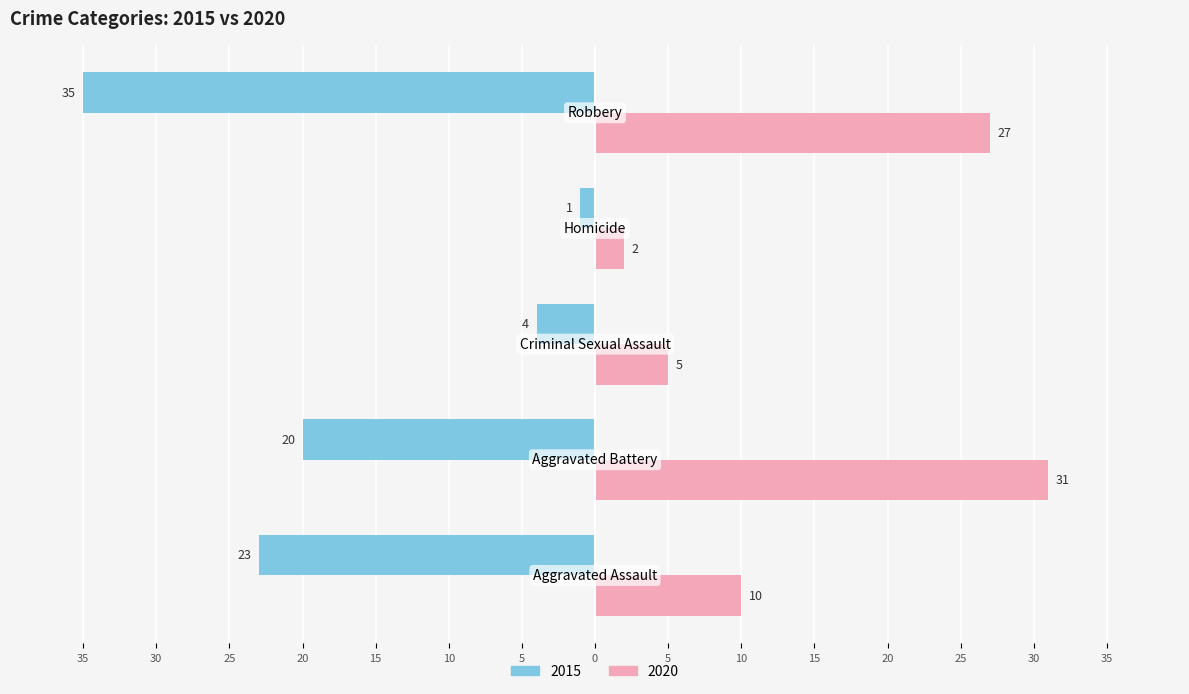

What are all the series names shown in the legend?

2015, 2020